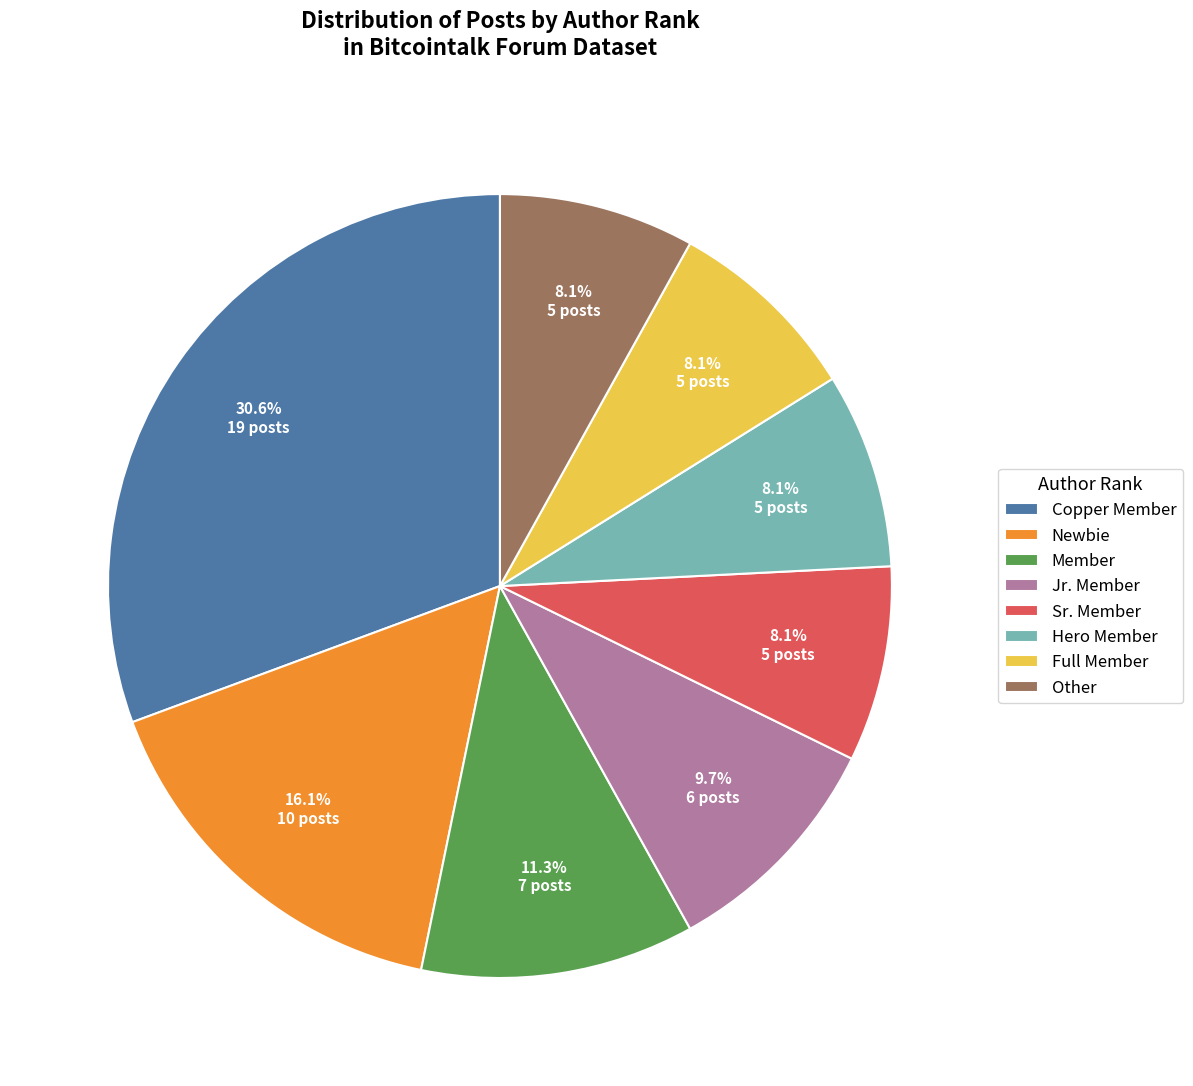

What portion of the pie excludes Newbie?

83.9%